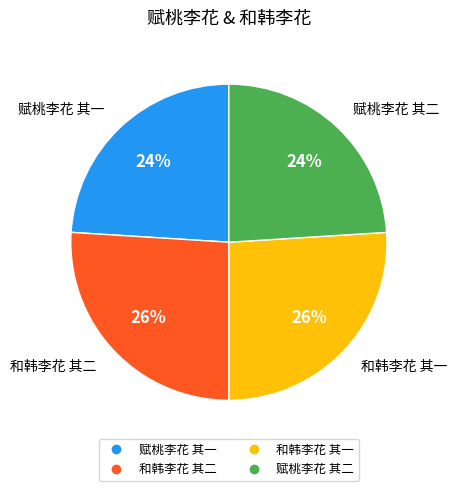

To the nearest percent, what is the difference between the largest and smallest slice percentages?

2%